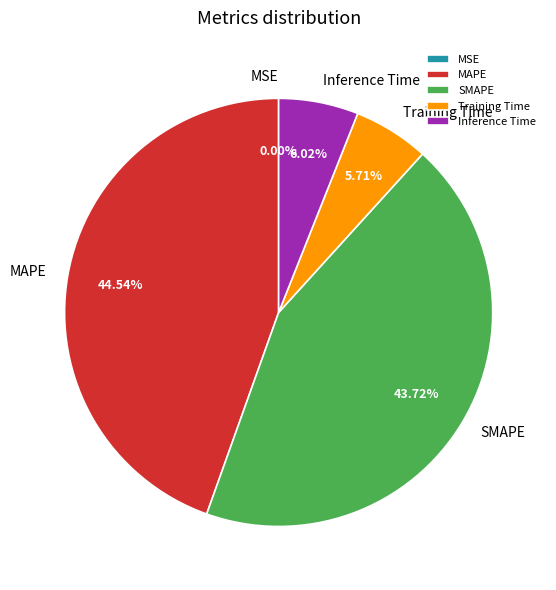

Does any single category account for the majority?

No